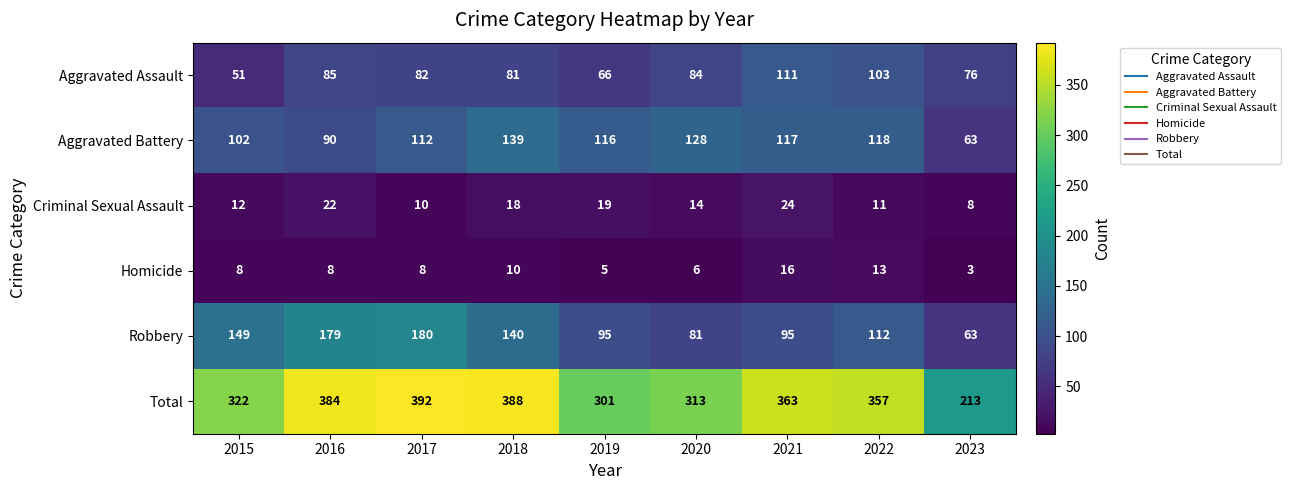

What is the smallest value displayed?

3